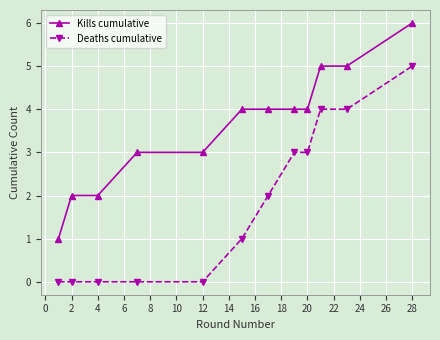

Reading left to right, transcribe all the data shown in this chart.

Kills cumulative: 1	2	2	3	3	4	4	4	4	5	5	6
Deaths cumulative: 0	0	0	0	0	1	2	3	3	4	4	5